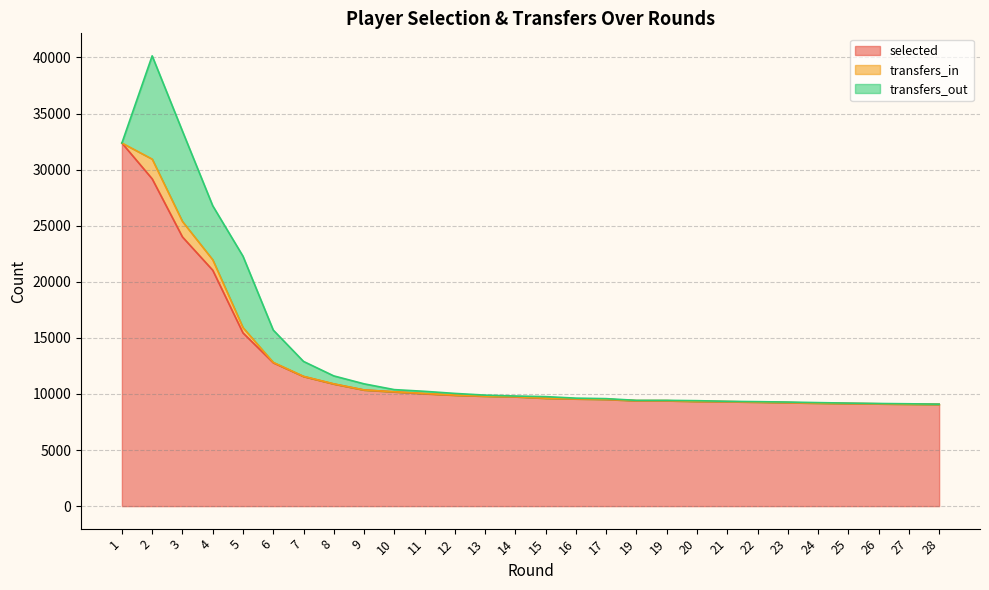

Does the chart display data point markers on the line(s)?

No